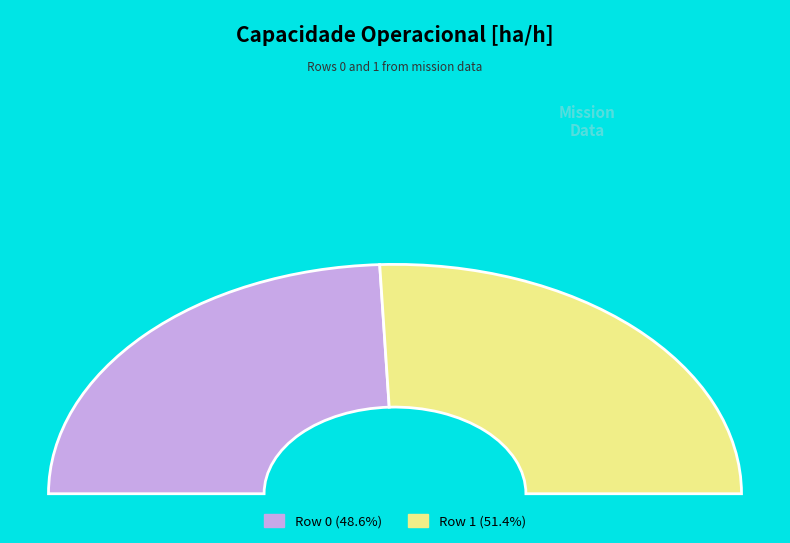

What is the largest slice in the pie chart?

Row 1